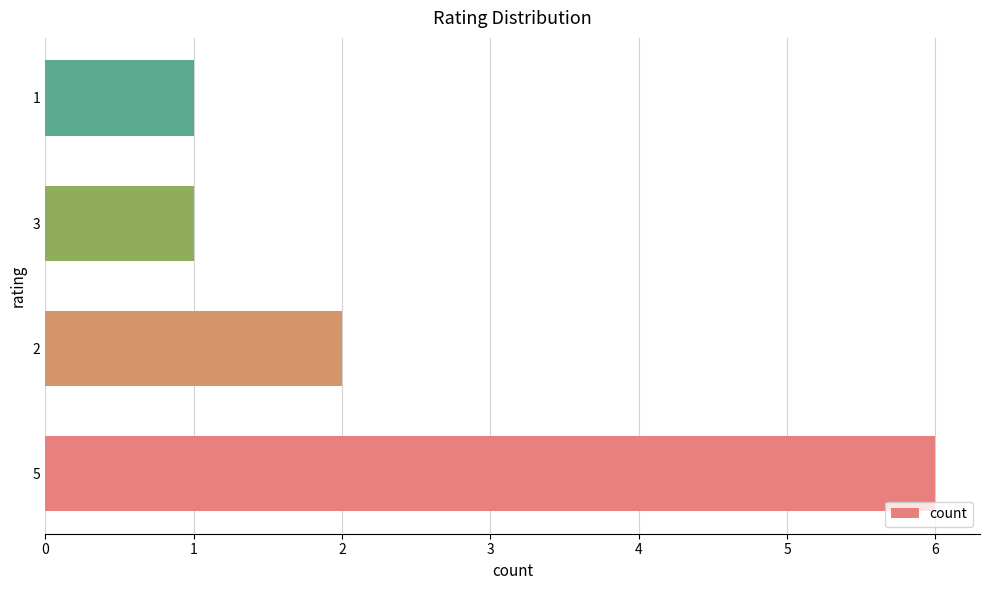

What is the sum of all values?

10